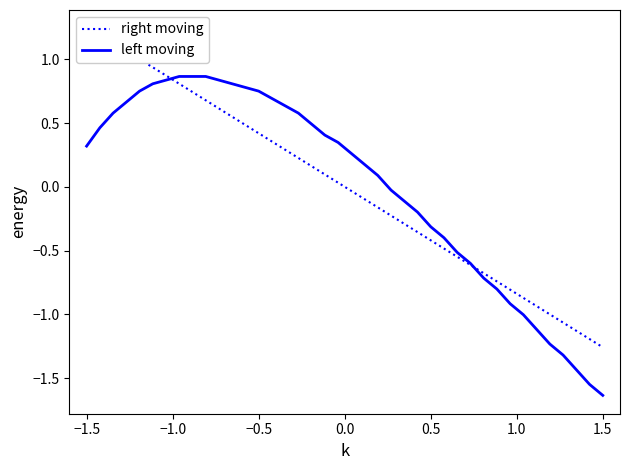

List the series in order of their overall mean, lowest first.

right moving, left moving